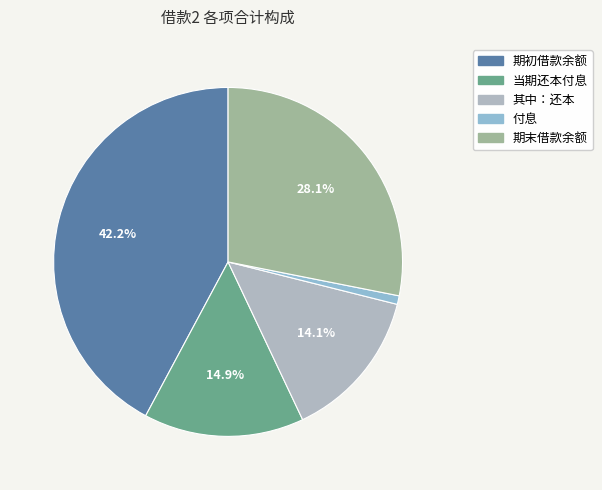

To the nearest percent, what is the average slice percentage?

20%